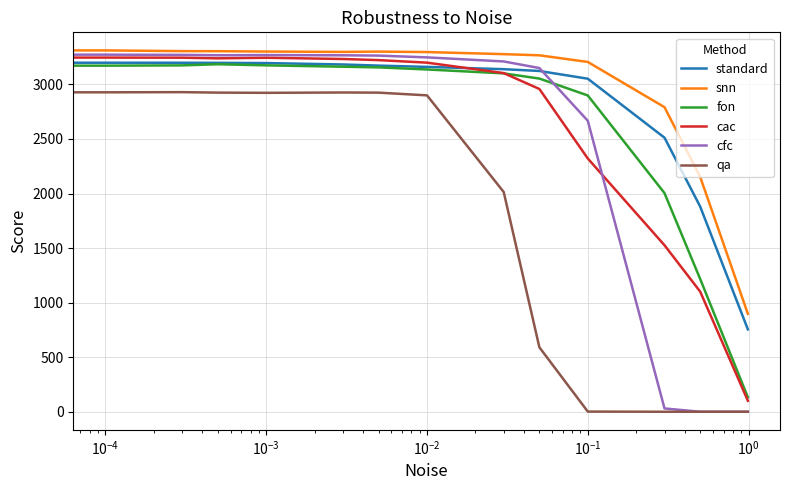

Which series has the largest range (max minus min)?

cfc